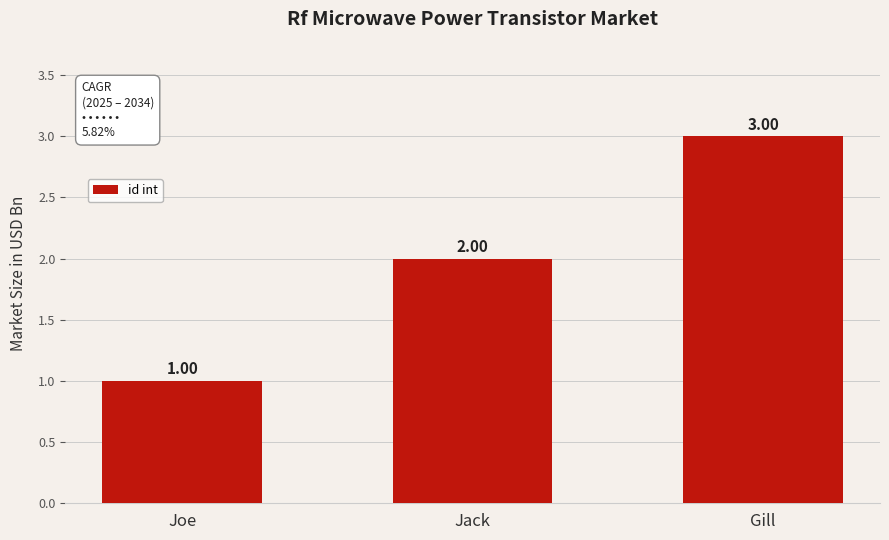

What is the change in value from Jack to Gill?

+1